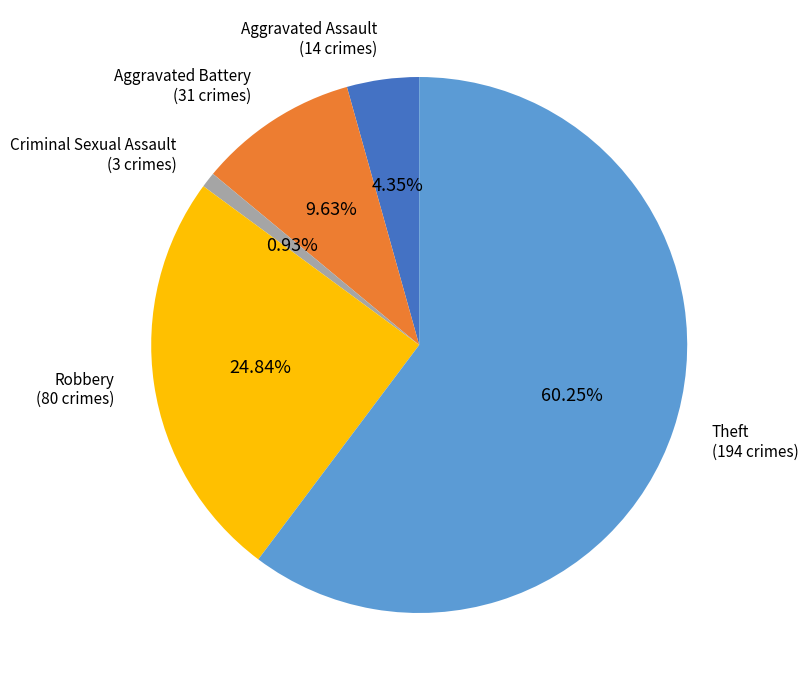

Is there a majority slice in this chart?

Yes